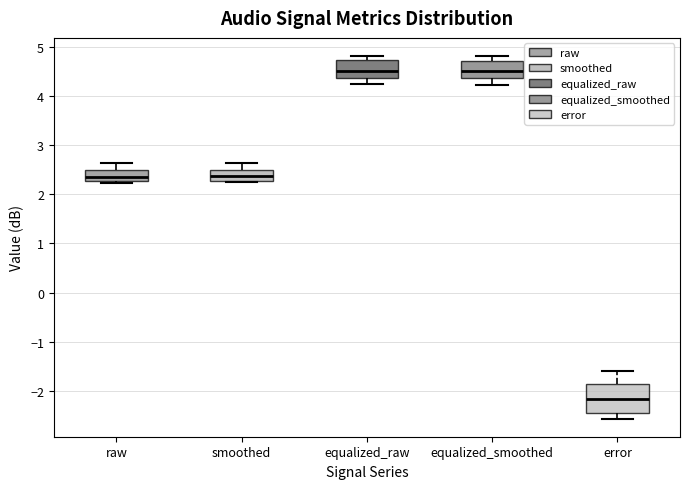

Reading left to right, transcribe this box plot: for each box, give where its median line is, the range the box spans, and where its two whiskers end, as read against the y-axis. The values are not printed on the chart, so give them approximately, as read against the axis.

raw: median 2.4, box 2.3 to 2.5, whiskers 2.2 to 2.6
smoothed: median 2.4, box 2.3 to 2.5, whiskers 2.3 to 2.6
equalized_raw: median 4.5, box 4.4 to 4.7, whiskers 4.2 to 4.8
equalized_smoothed: median 4.5, box 4.4 to 4.7, whiskers 4.2 to 4.8
error: median -2.2, box -2.5 to -1.9, whiskers -2.6 to -1.6